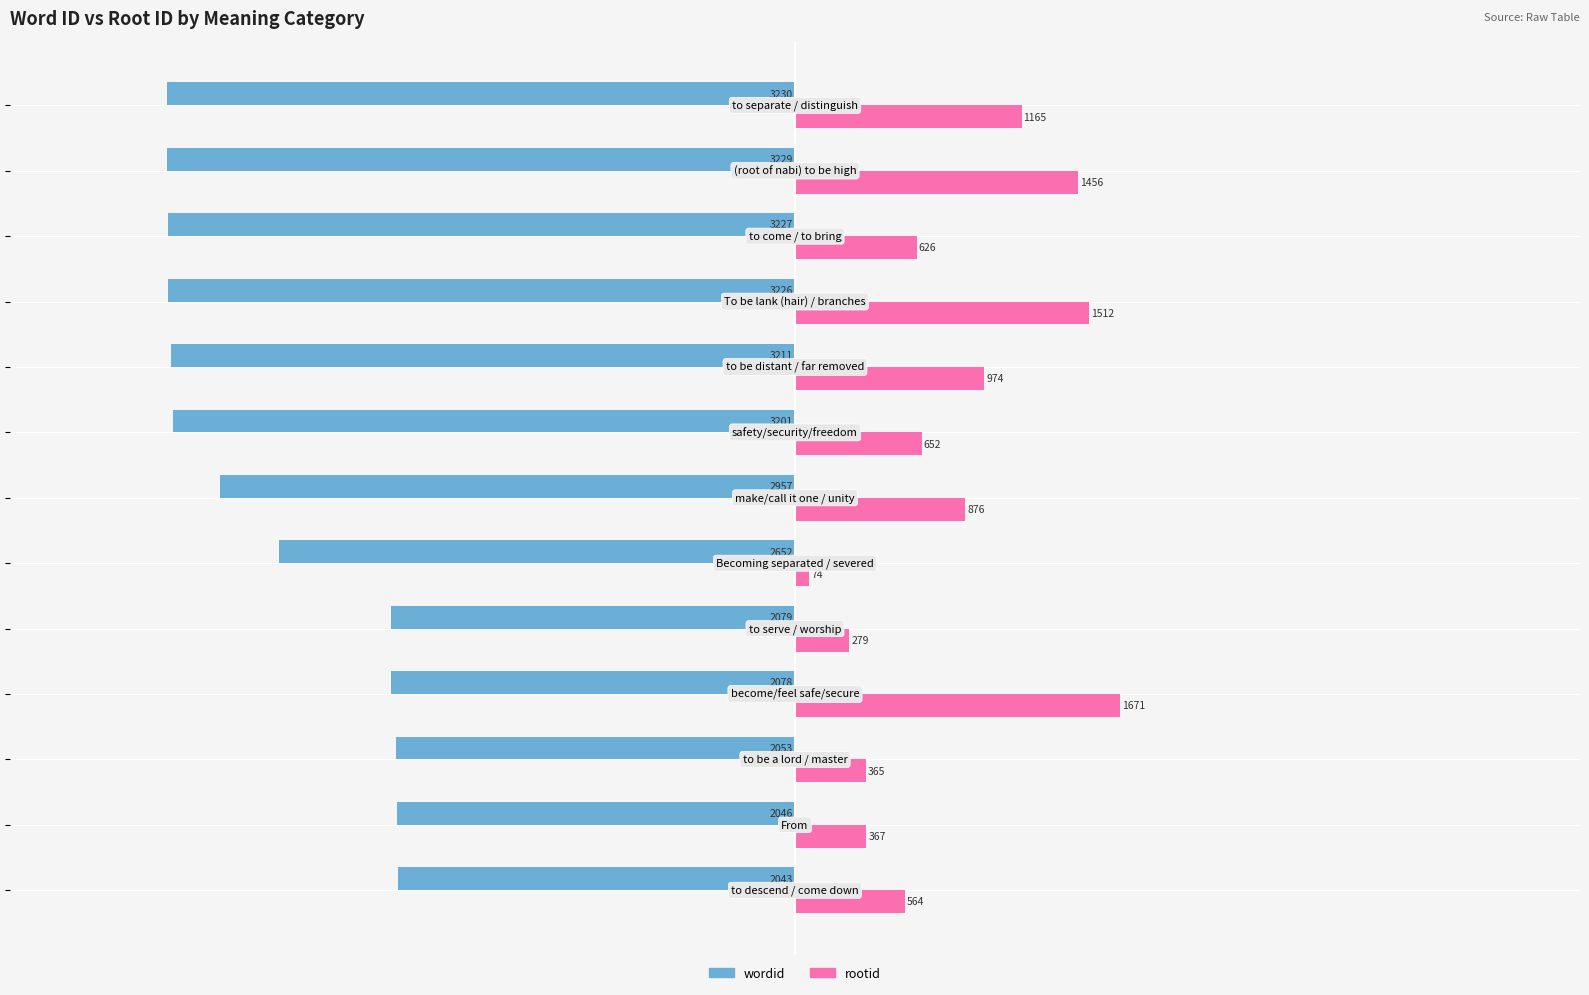

Which series has the largest total across all categories?

rootid